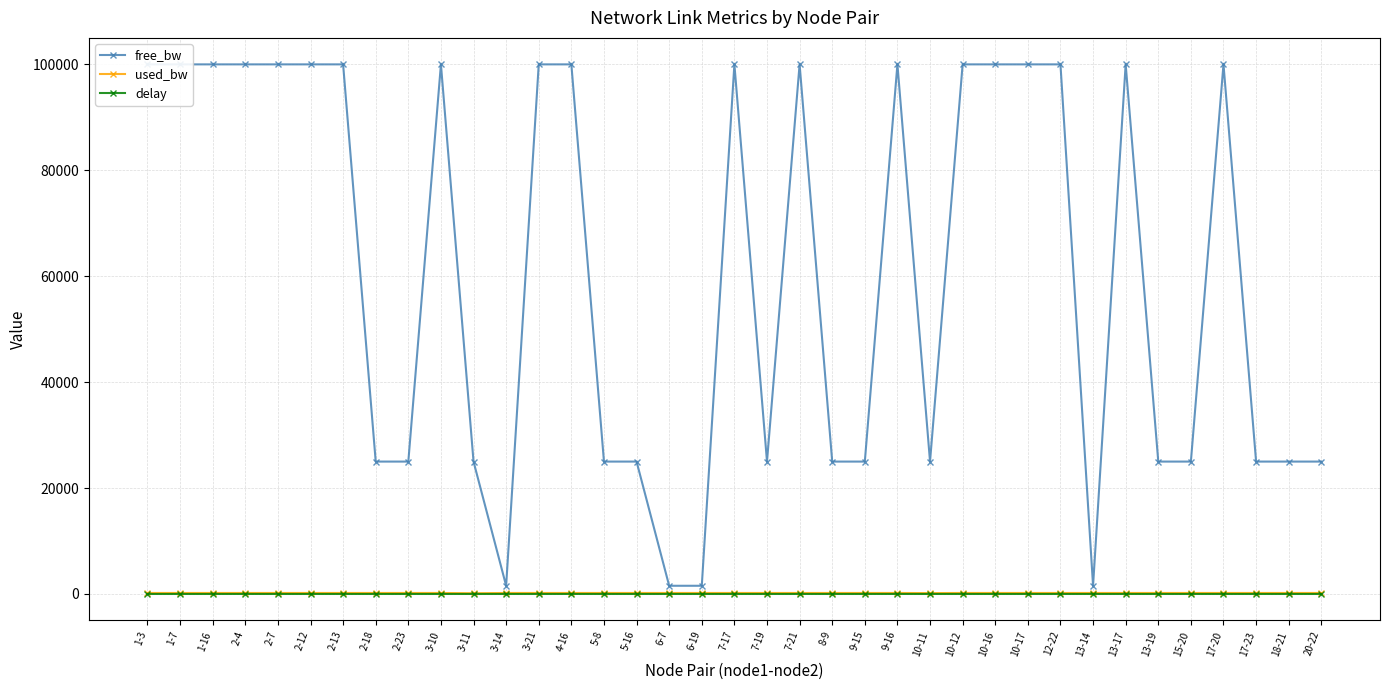

In delay, how many points are higher than both neighbors (excluding endpoints)?

13